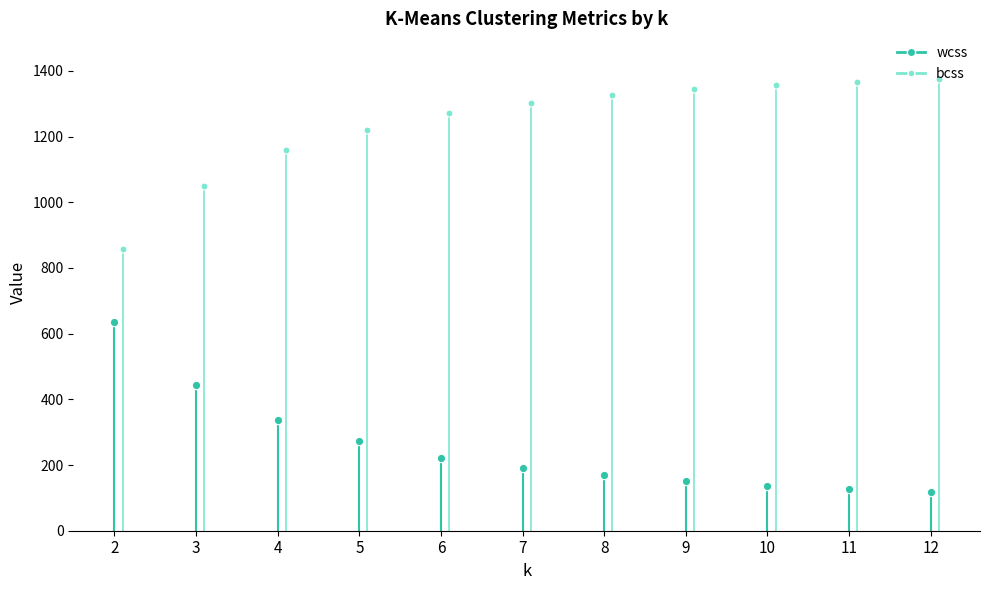

Is this an area chart (filled region under the line)?

No